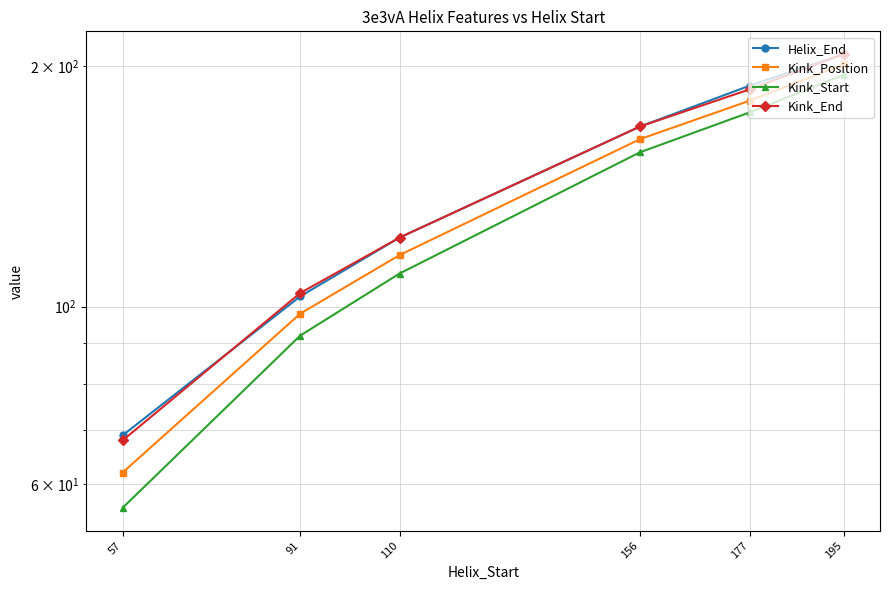

Between 110 and 156, which is larger?

156